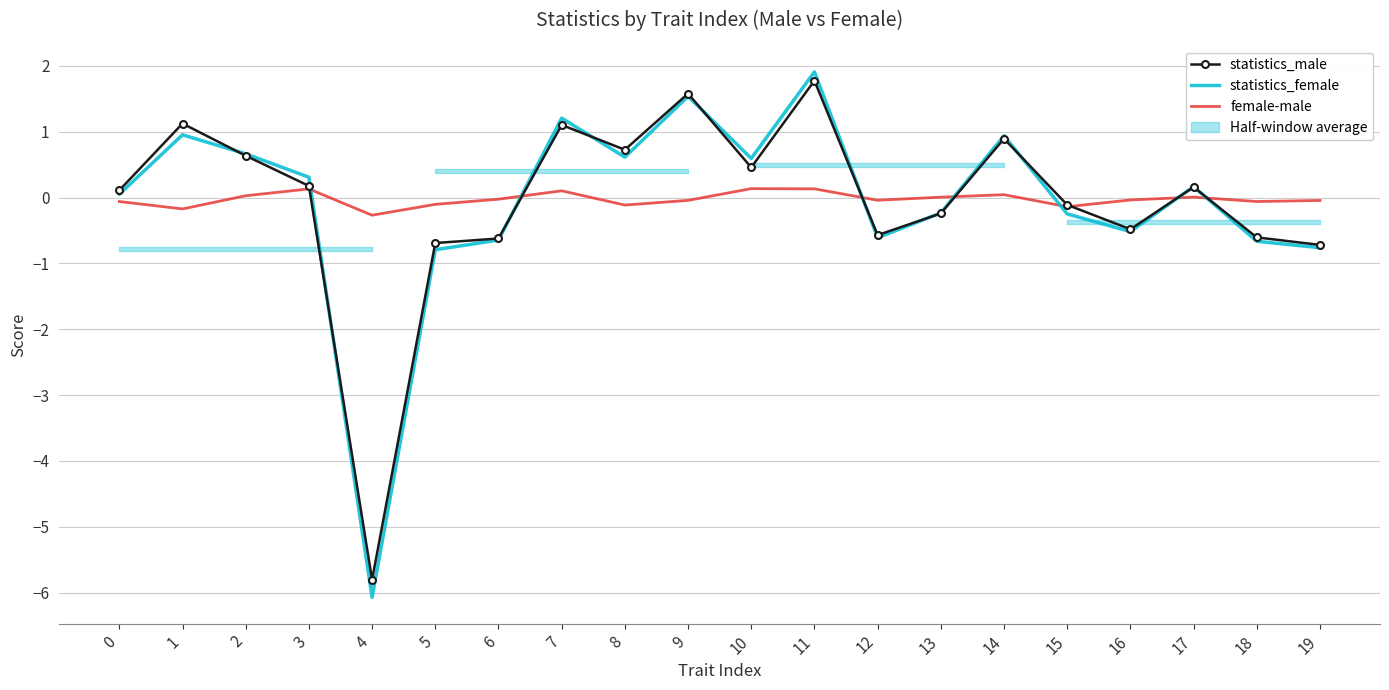

What is the value of the statistics_male point at the 10th from the left?

1.6